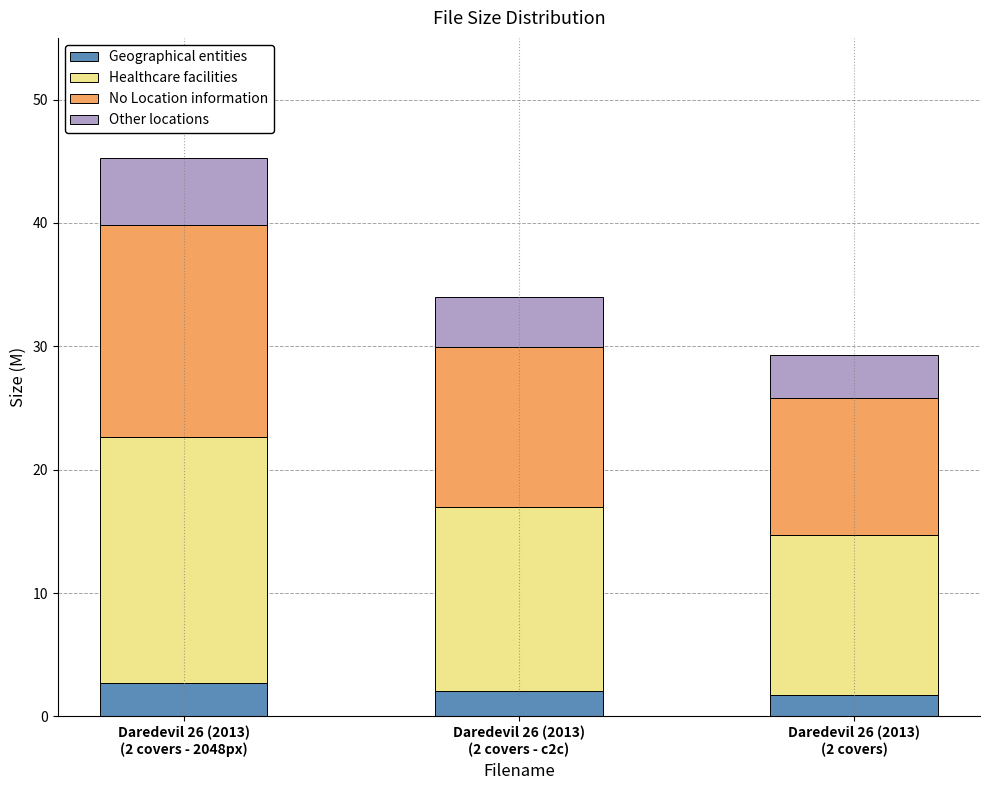

What is the maximum value for Geographical entities?

2.7